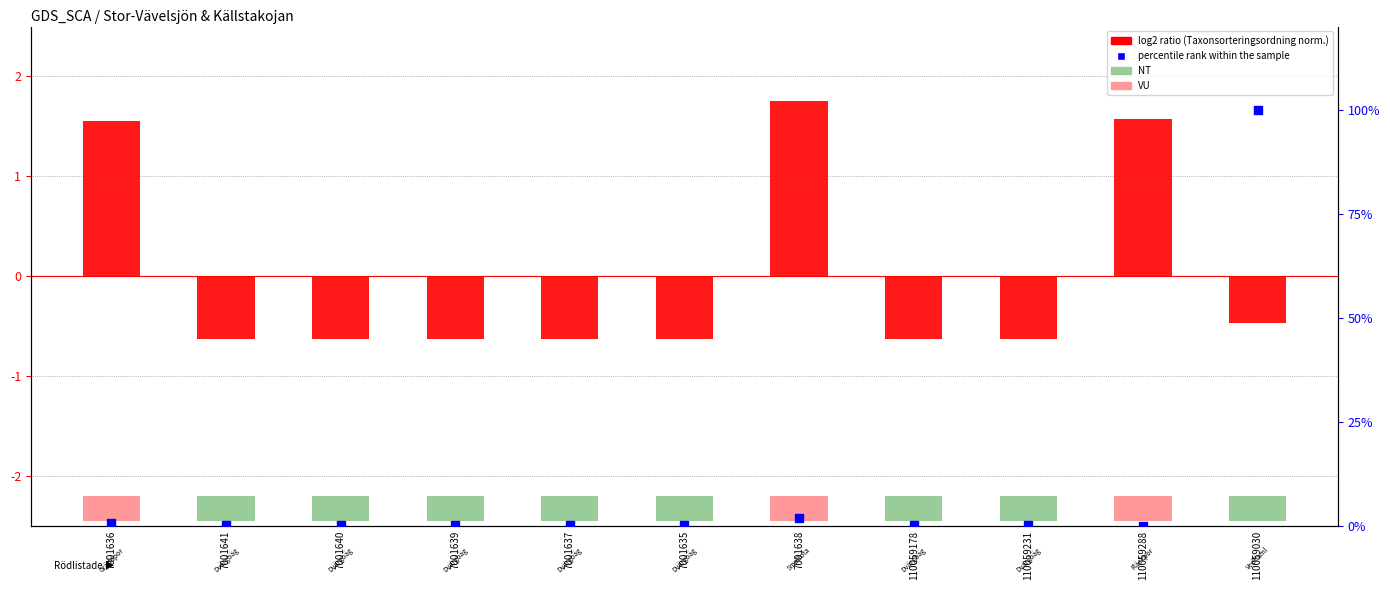

What are all the series names shown in the legend?

log2 ratio (Taxonsorteringsordning norm.), percentile rank within the sample